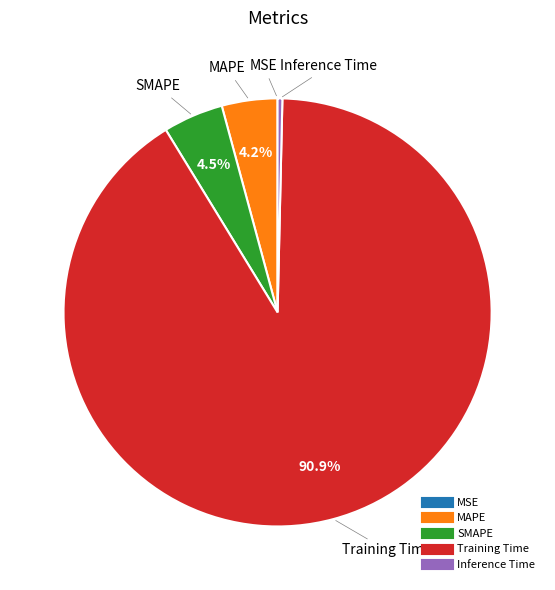

What is the largest slice in the pie chart?

Training Time